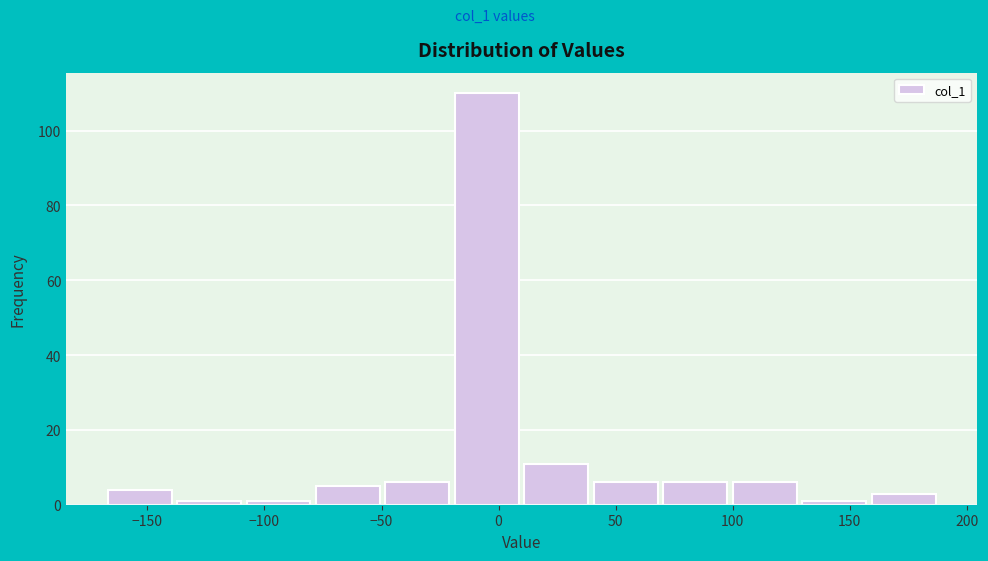

Which range on the x-axis has the tallest bar?

-20 to 10